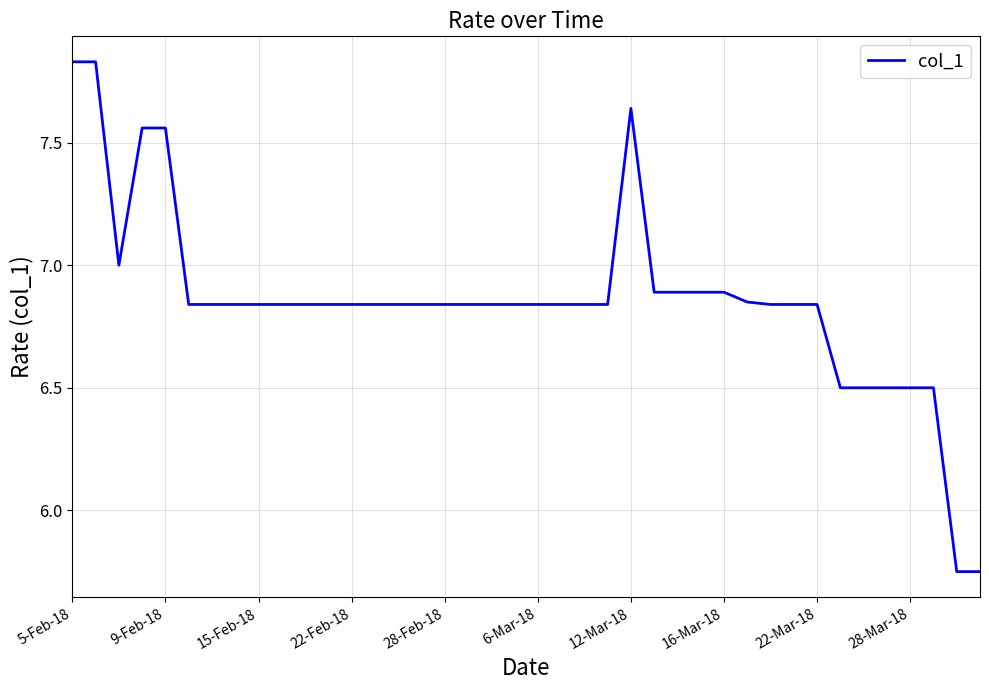

What is the difference between the maximum and minimum values?

2.1